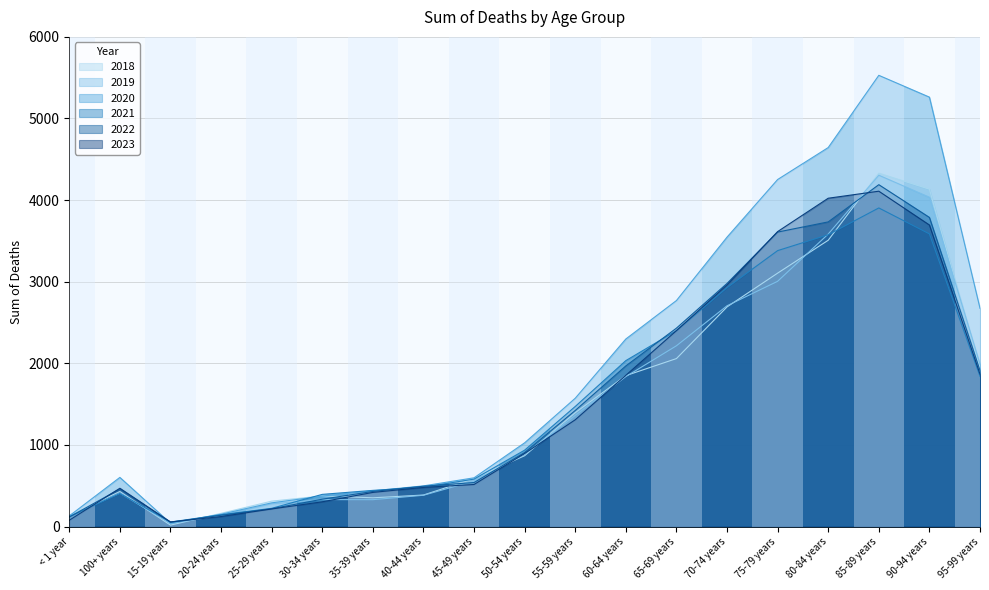

Reading left to right, what are all the values shown in this chart?

2018: 137	429	17	162	311	375	352	386	588	868	1395	1849	2058	2691	3105	3508	4330	4134	1943
2019: 130	410	36	136	278	330	329	383	558	883	1361	1837	2215	2705	3005	3584	4305	4035	1989
2020: 130	602	41	151	290	373	437	498	597	1026	1572	2298	2769	3546	4252	4644	5529	5262	2674
2021: 120	405	55	144	223	394	443	482	581	936	1471	2033	2400	2928	3381	3576	3904	3586	1841
2022: 116	460	52	138	218	335	430	494	539	907	1422	1968	2431	2979	3608	3733	4189	3788	1912
2023: 77	469	56	122	215	303	418	479	515	895	1308	1853	2400	2961	3614	4023	4109	3695	1867